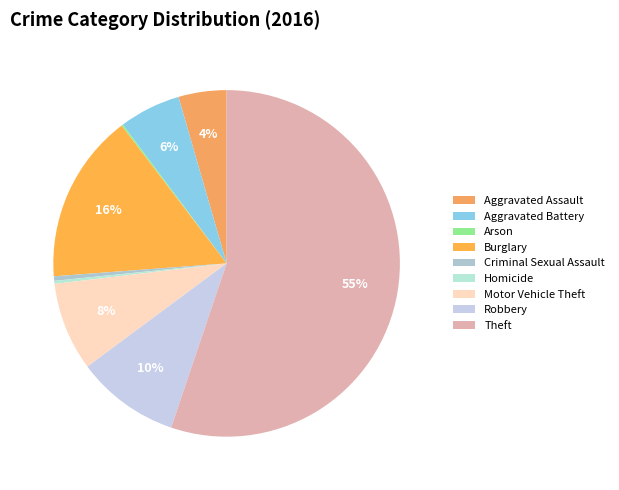

Is there any slice that represents more than half of the pie?

Yes